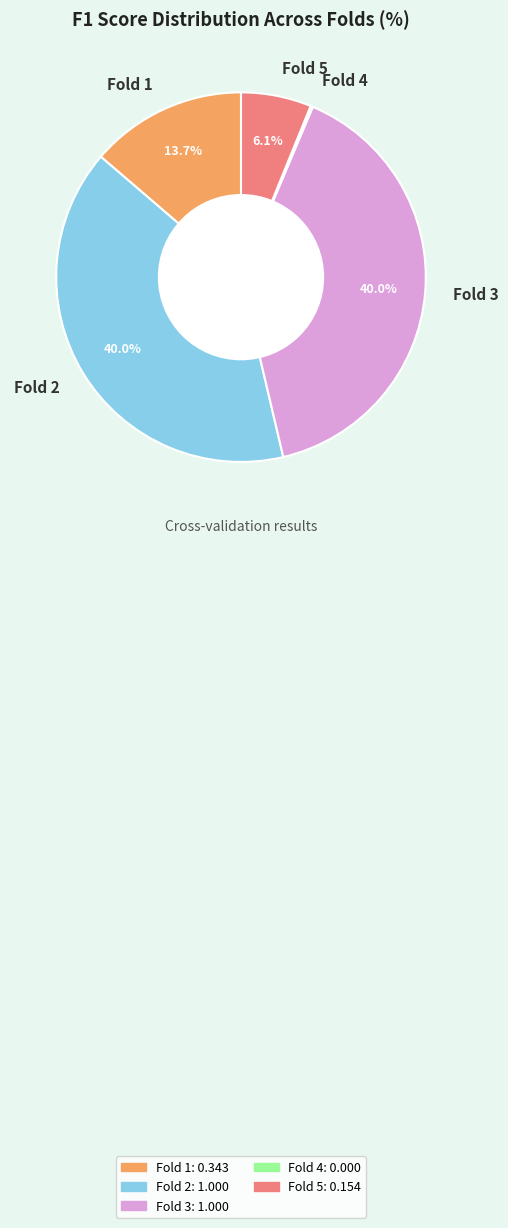

To the nearest percent, what is the difference between the Fold 5 and Fold 3 slice percentages?

34%